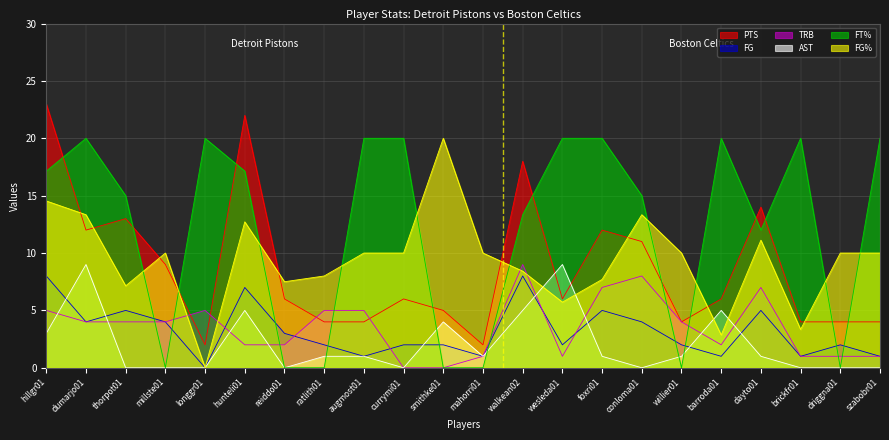

What is the total value across all series at longgr01?

27.0